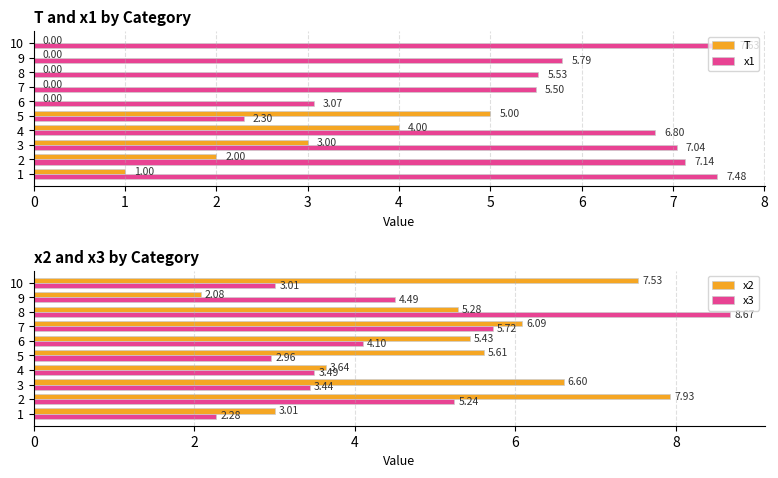

What is the sum of all T values?

15.0